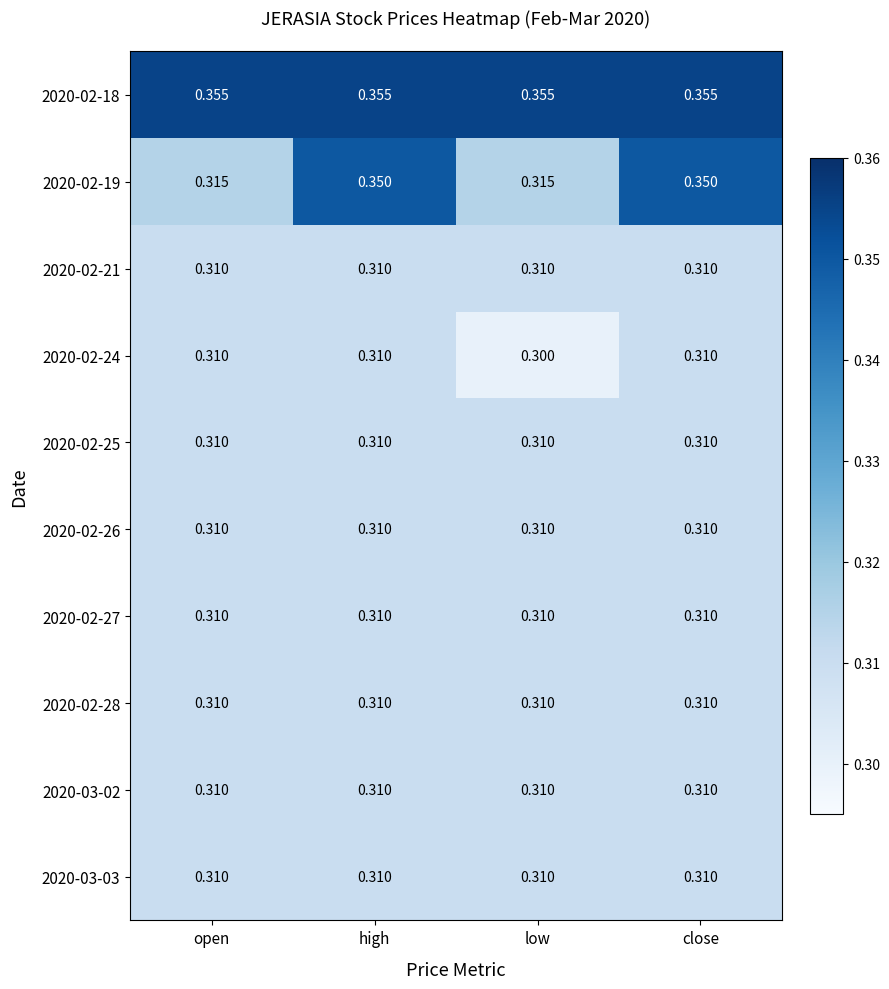

Is the value of 2020-02-18 at high greater than the value of 2020-02-19 at low?

Yes